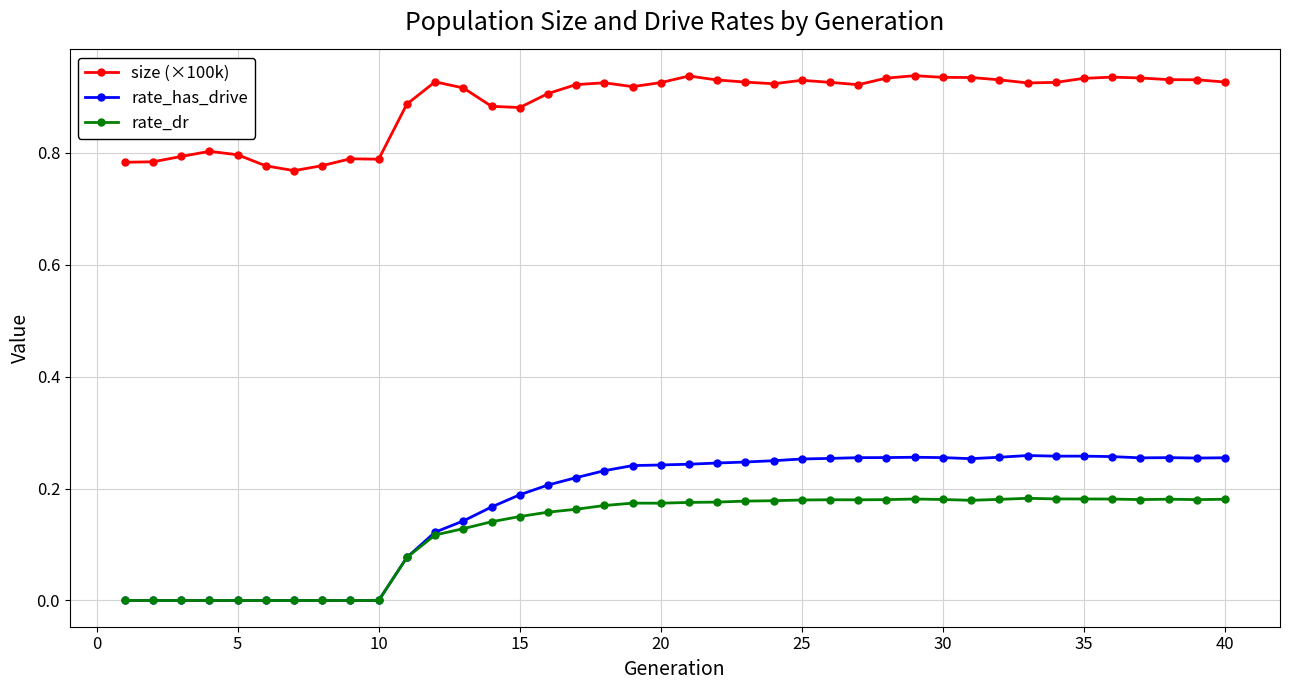

Which series has the largest range (max minus min)?

rate_has_drive